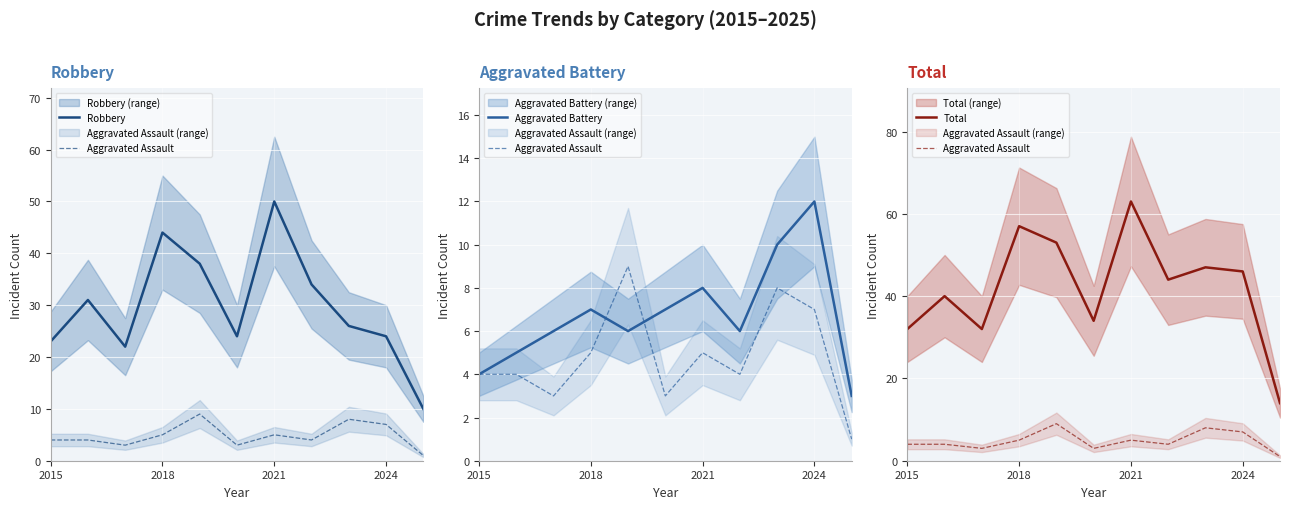

How many times do Aggravated Battery and Aggravated Assault cross each other?

2